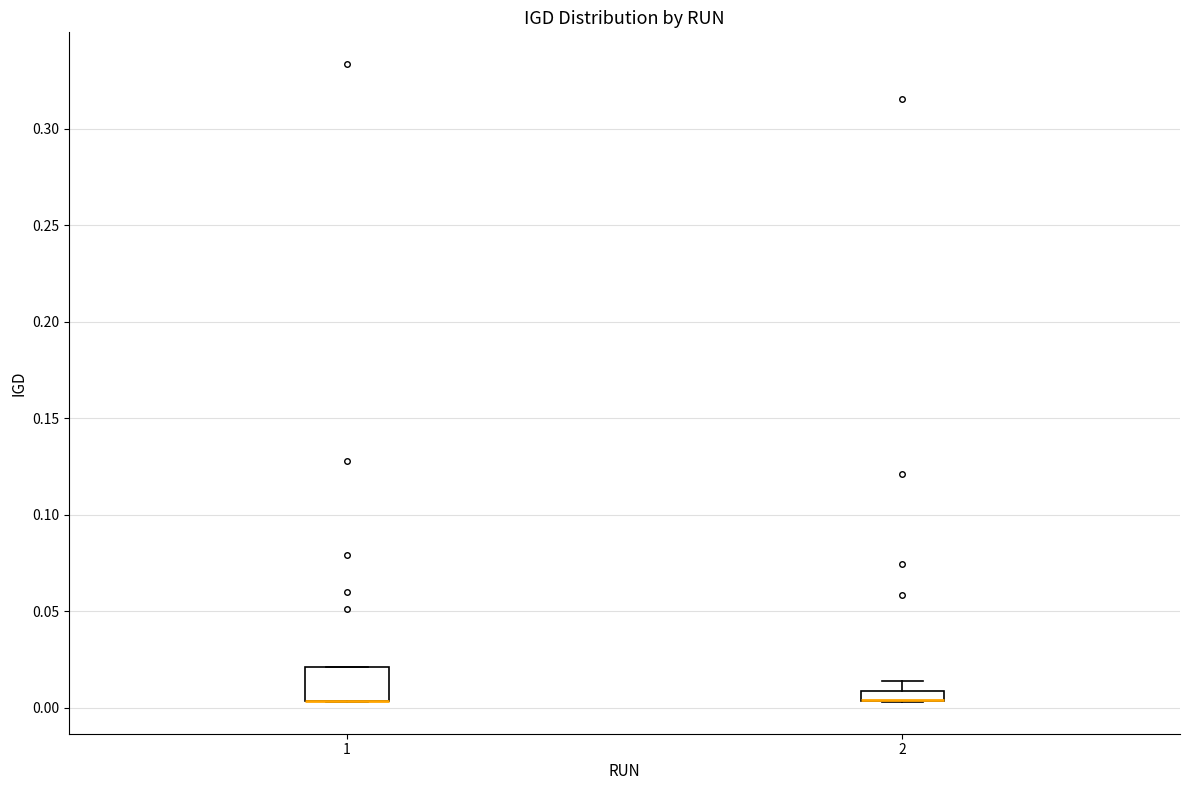

Where is the lower edge of the box at x = 1 on the y-axis? The values are not printed on the chart, so give them approximately, as read against the axis.

0.005